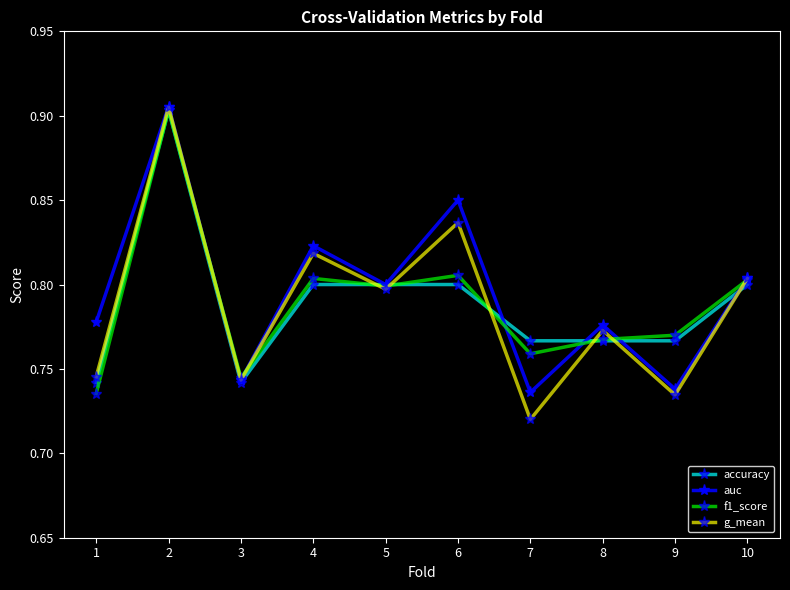

What are all the series names shown in the legend?

accuracy, auc, f1_score, g_mean